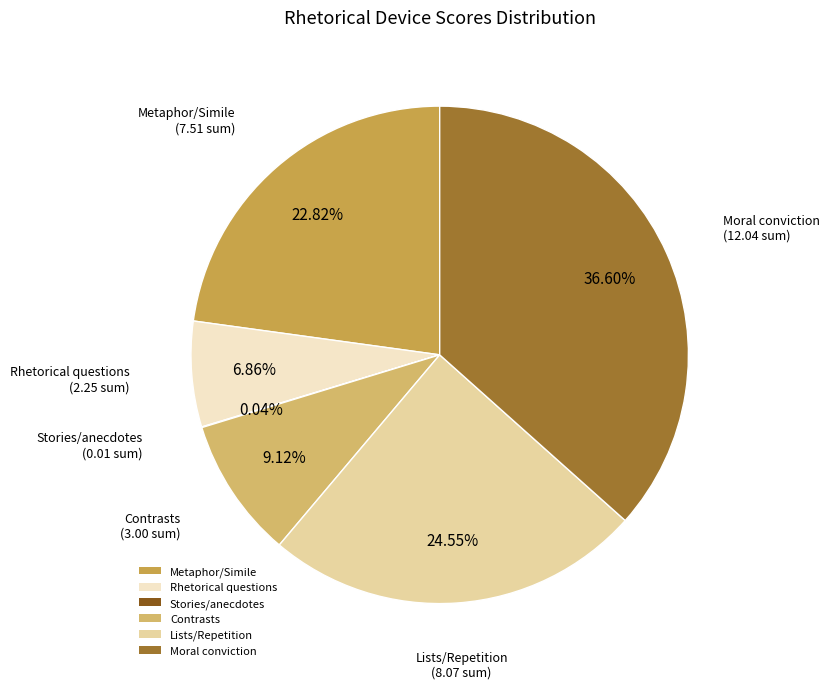

What is the largest slice in the pie chart?

Moral conviction